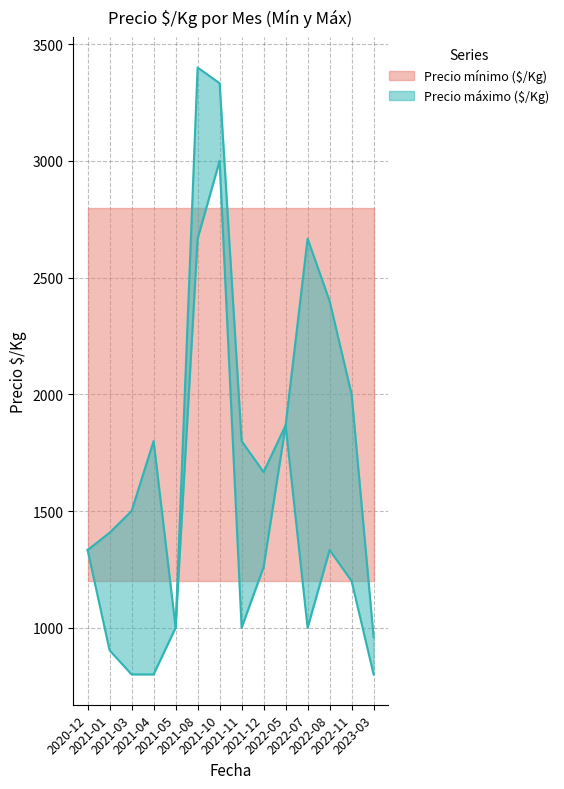

Which category has the lowest value in the Precio máximo ($/Kg) series?

2023-03